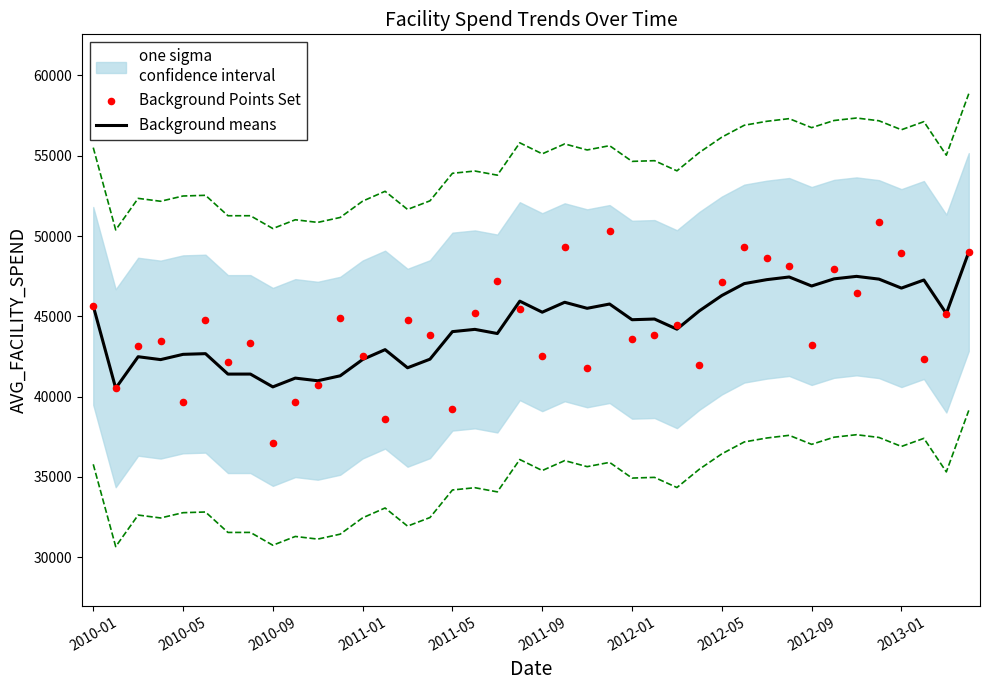

Which series has the largest total across all categories?

Background means